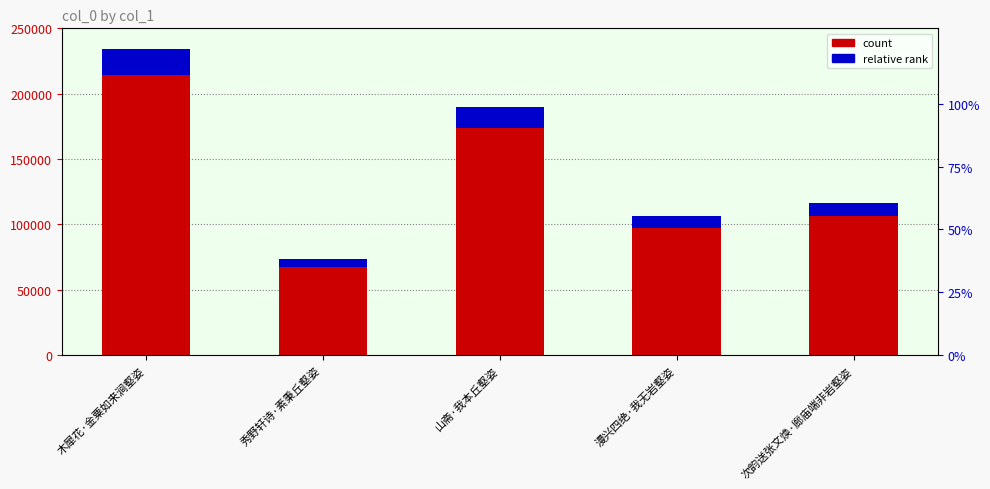

What is the sum of the relative rank values at 木犀花·金粟如来涧壑姿 and 漫兴四绝·我无岩壑姿?

29056.8